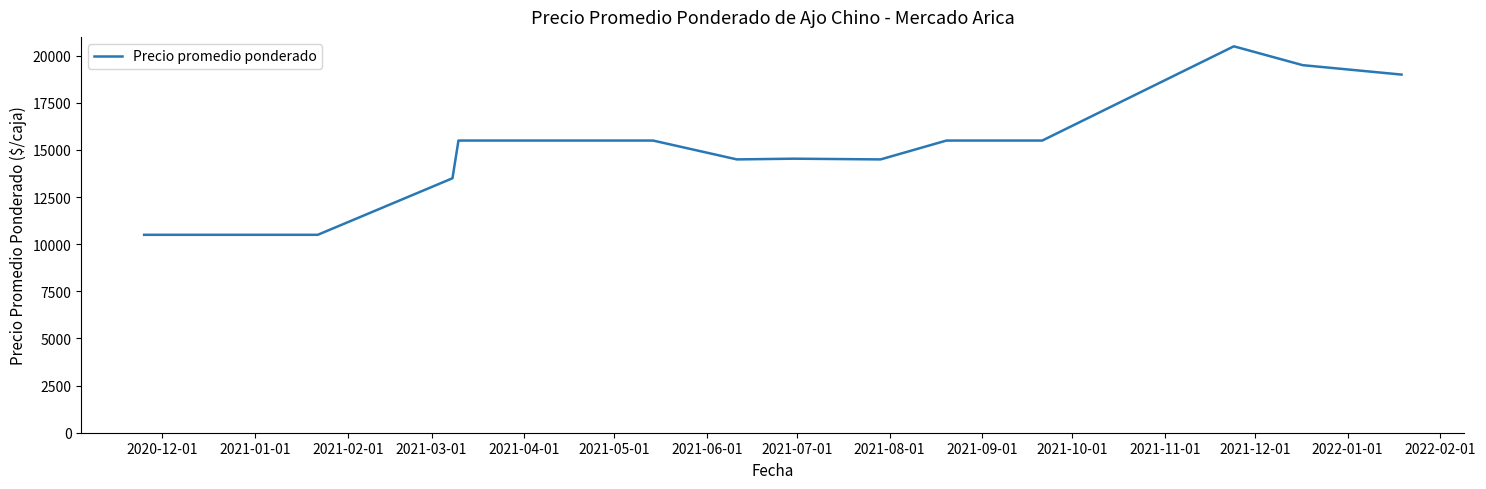

What is the sum of all values?

240538